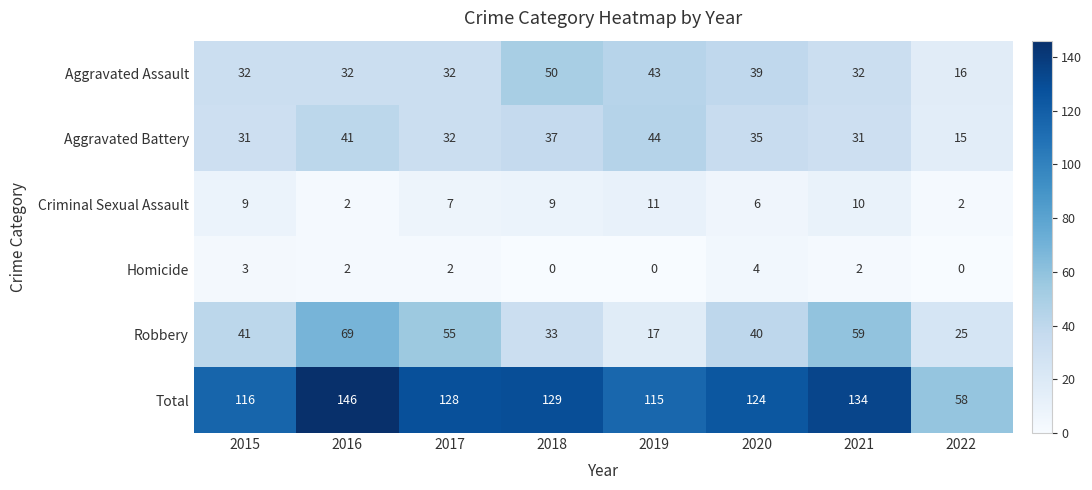

Which series changed the most between 2017 and 2022?

Total